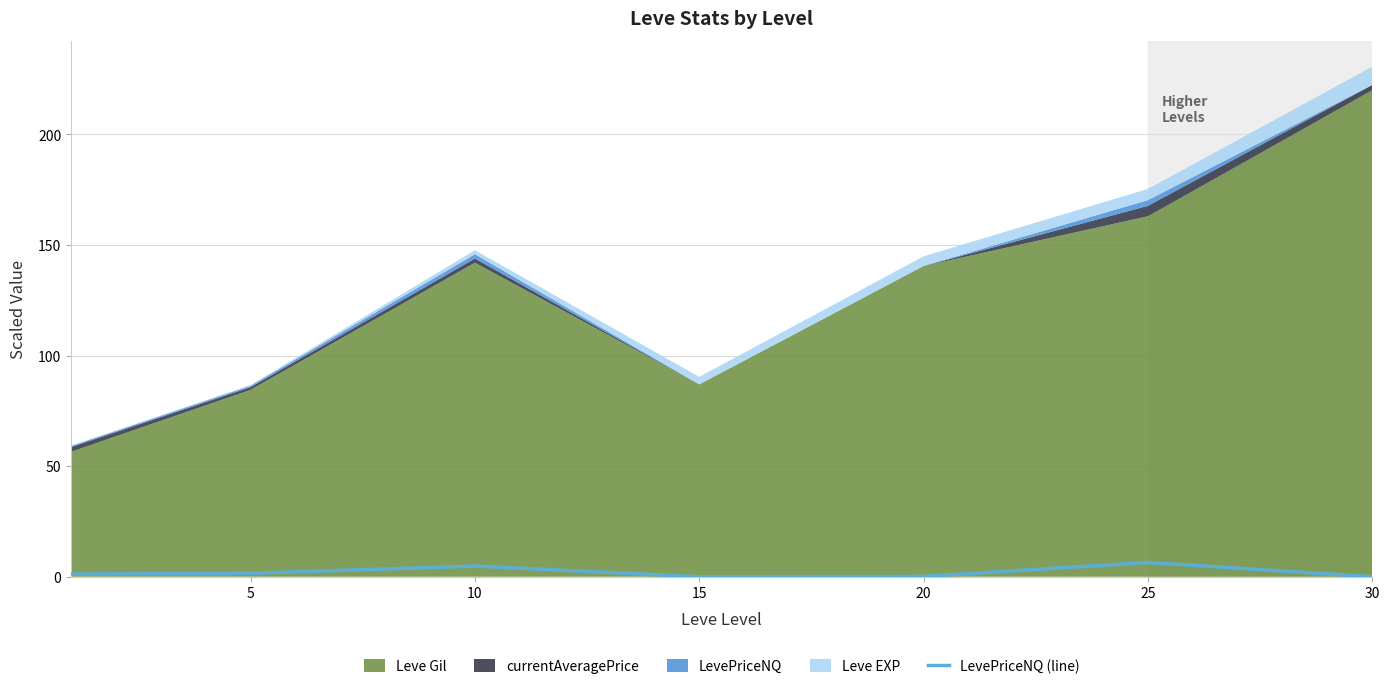

What is the difference between the values at 25 and 30?

6.5